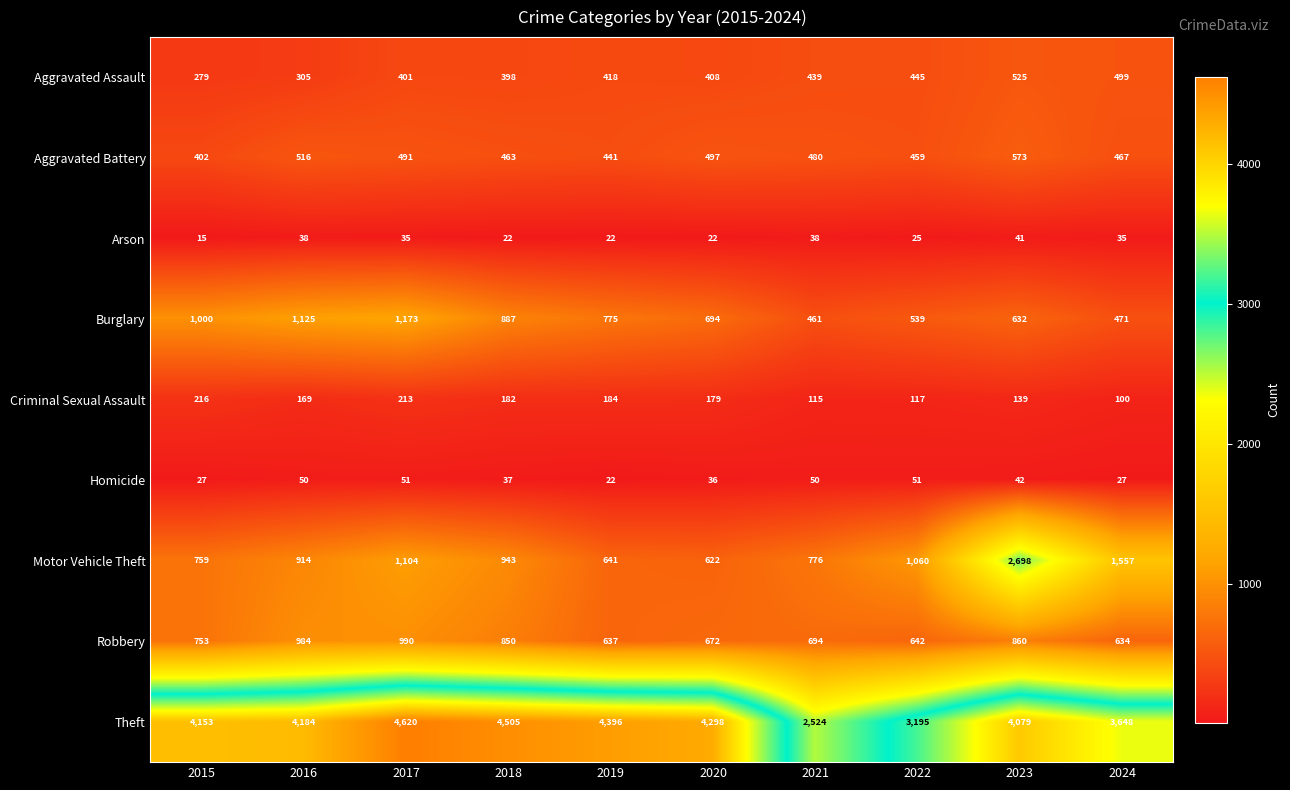

What is the approximate value of Aggravated Battery at 2018, to the nearest 50?

450